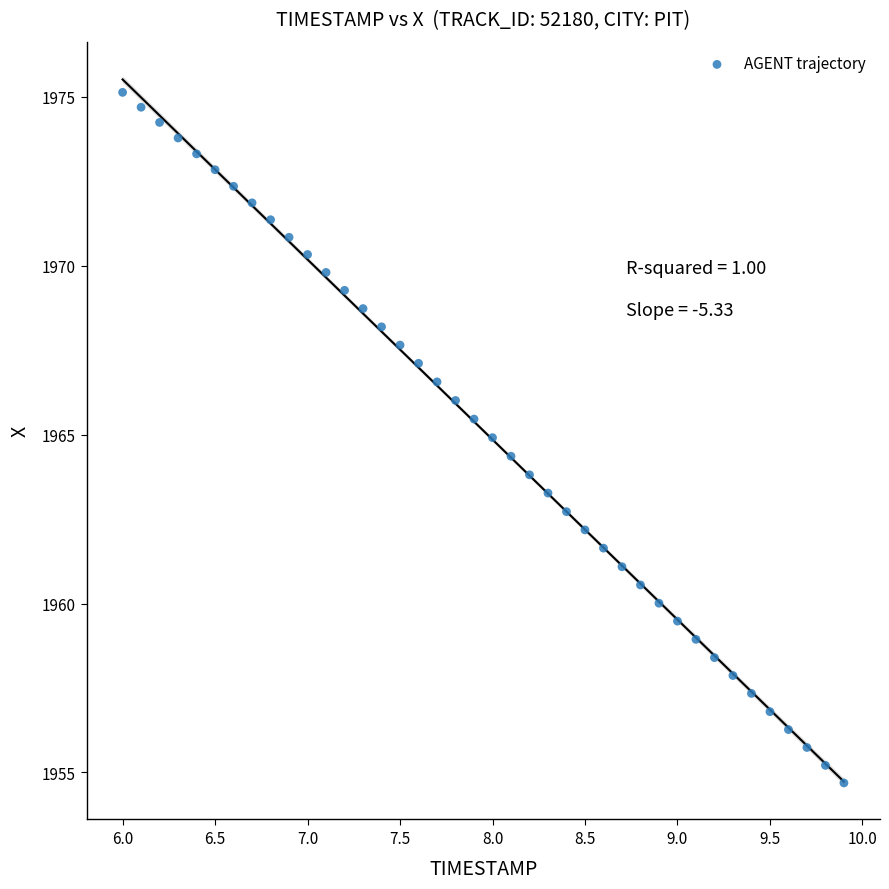

What is the range of Y values (max minus min)?

20.4